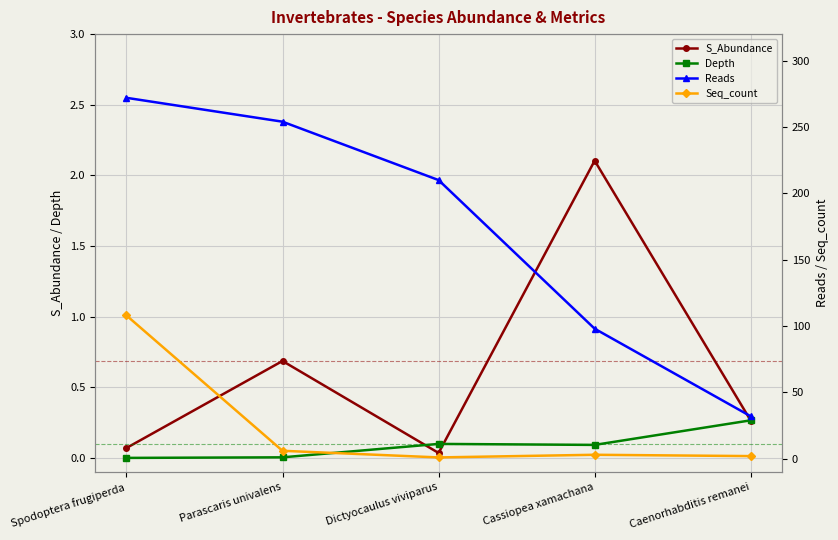

True or false: Seq_count and Depth cross at least once.

False